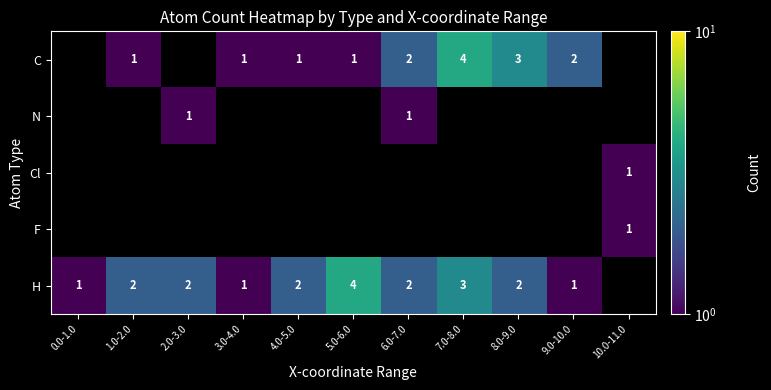

Is it true that H equals 3 at 2.0-3.0?

False